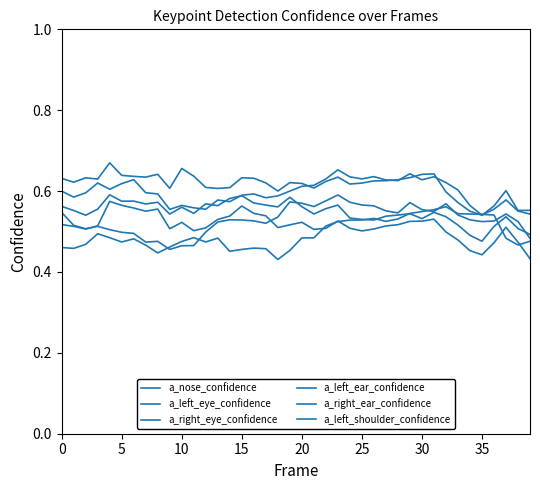

Does the chart display data point markers on the line(s)?

No